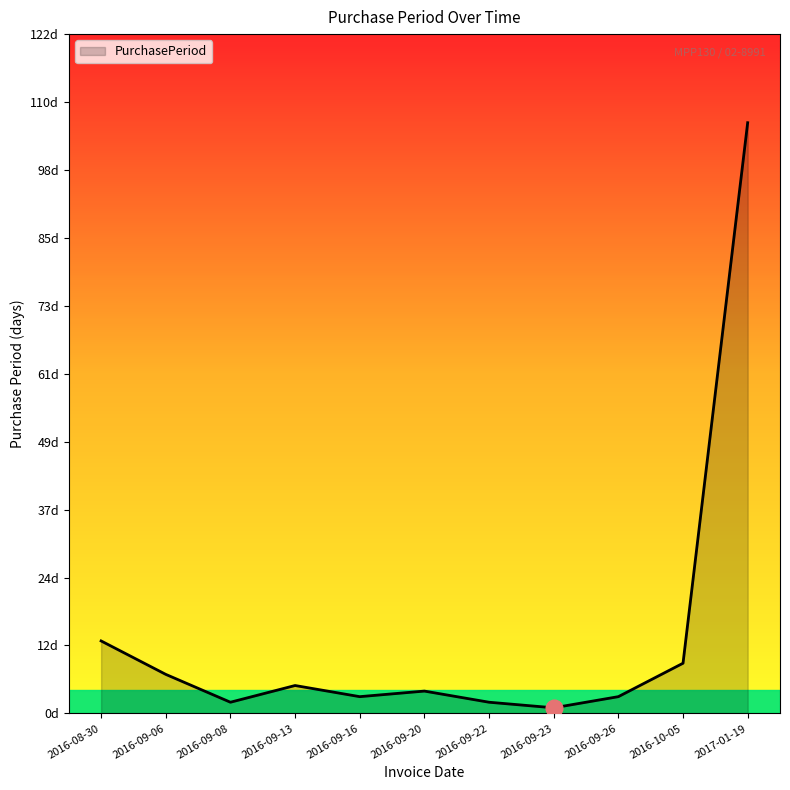

Is it true that the value at 2016-08-30 is 21?

False